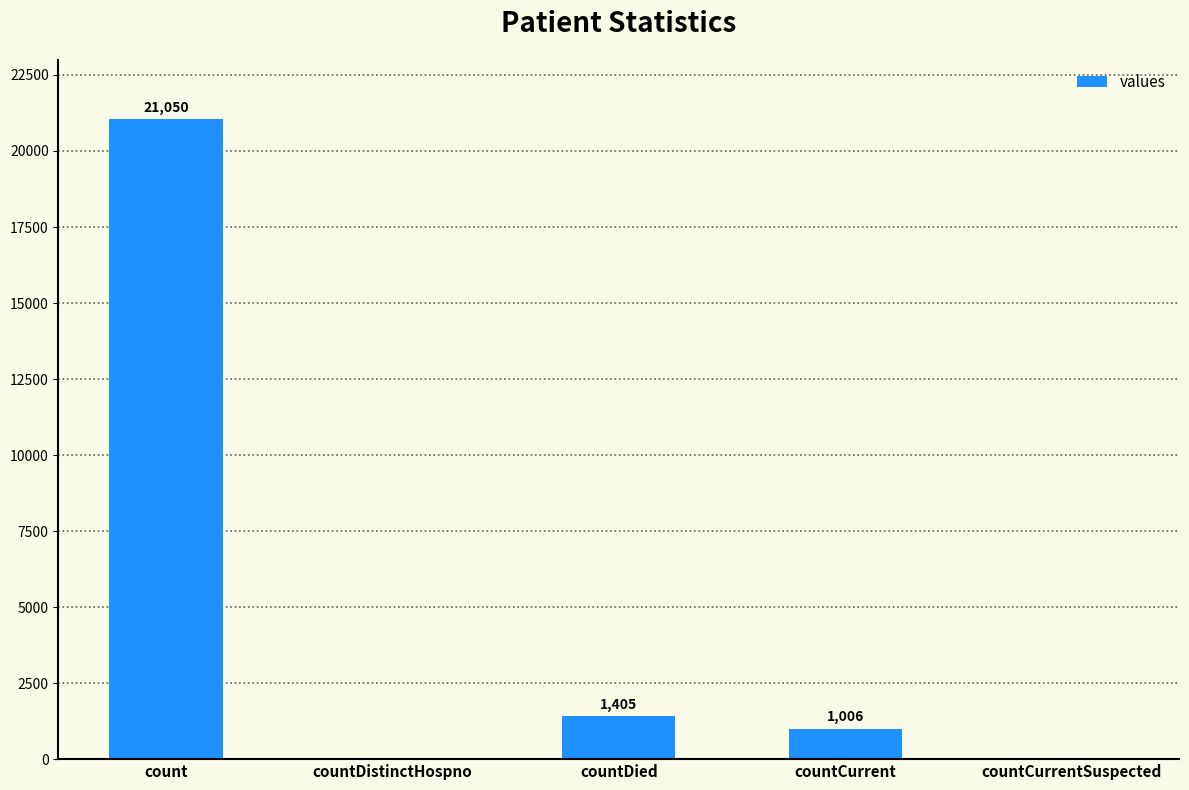

Where is the data nearest to the value 10525?

countDied